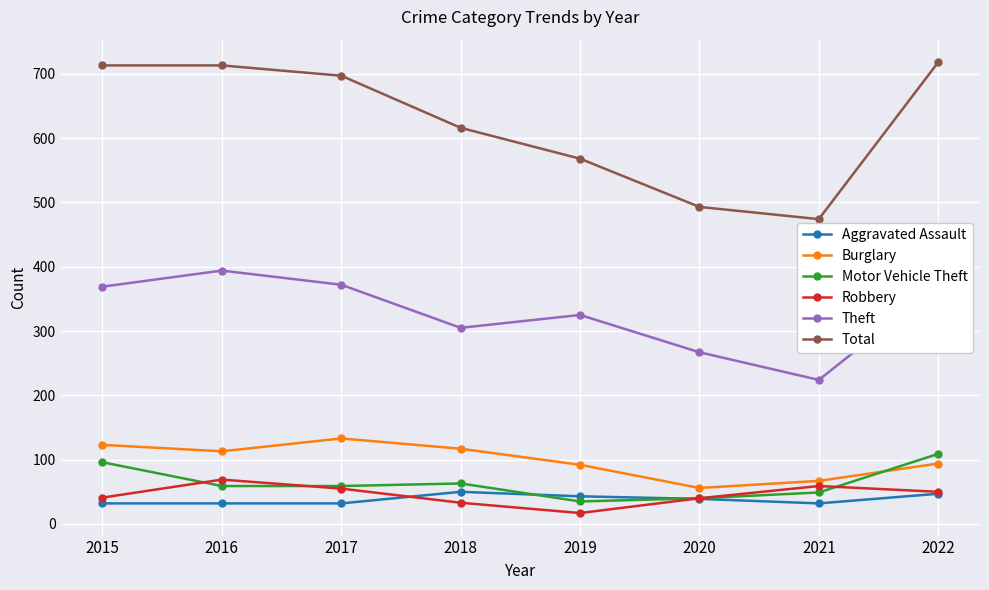

How many Motor Vehicle Theft values are between 49 and 96?

5